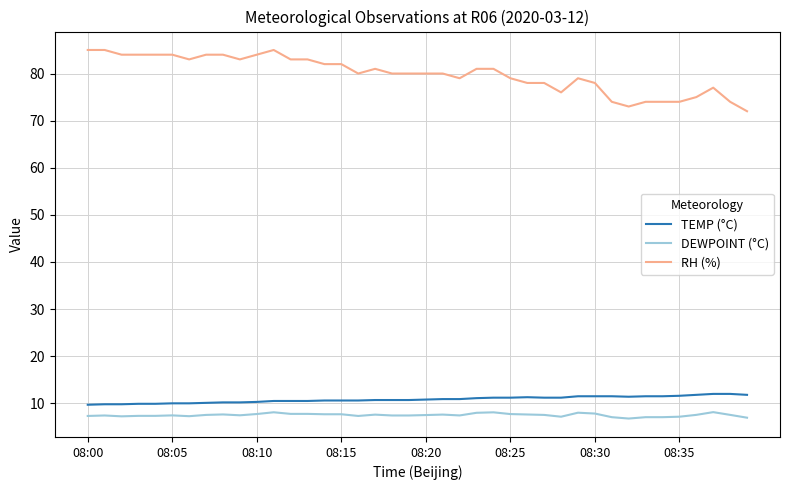

Which series has the largest total across all categories?

RH (%)